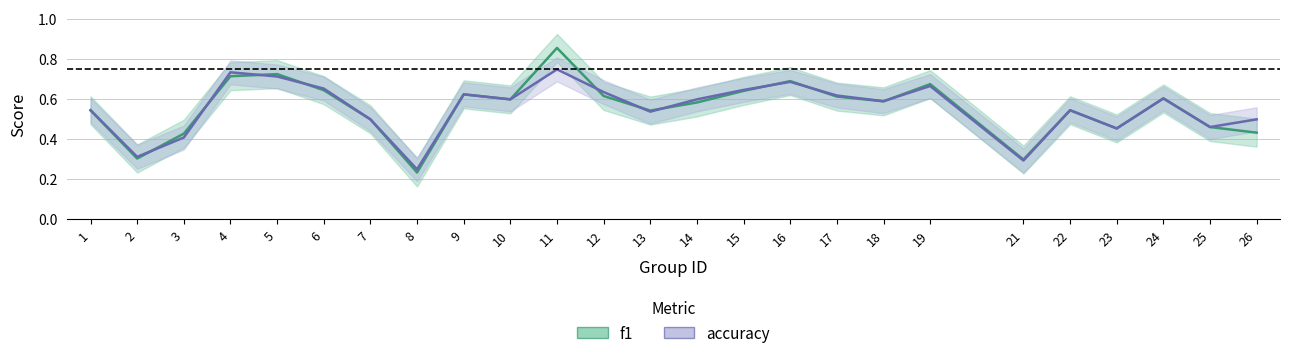

How many times do accuracy and f1 cross each other?

10